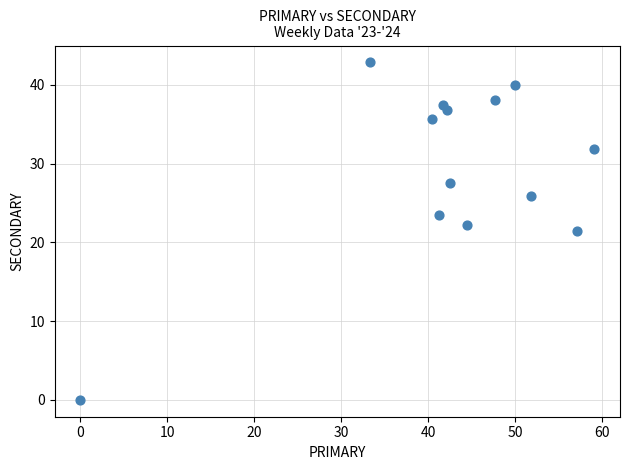

What is the range of Y values (max minus min)?

42.9